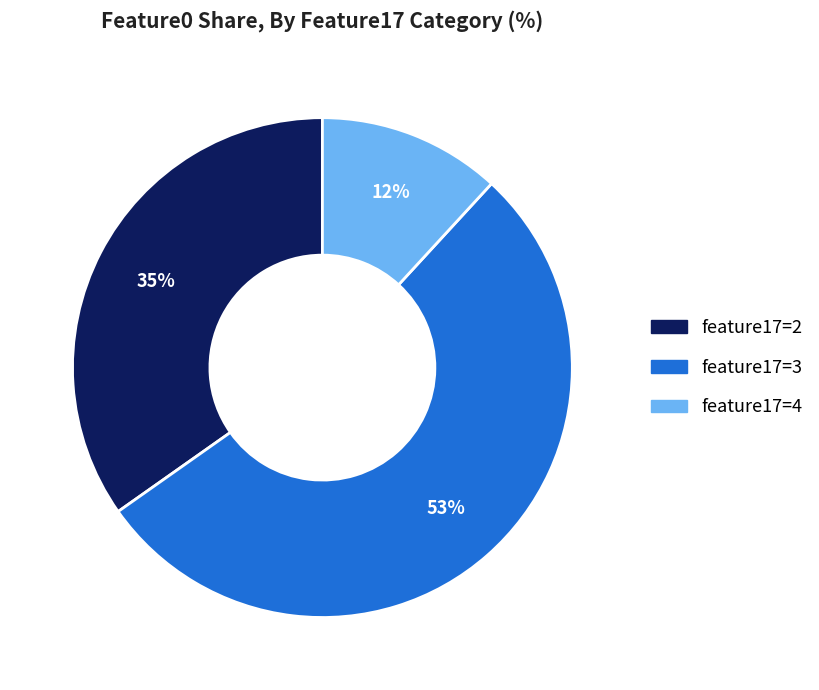

Does any single category account for the majority?

Yes